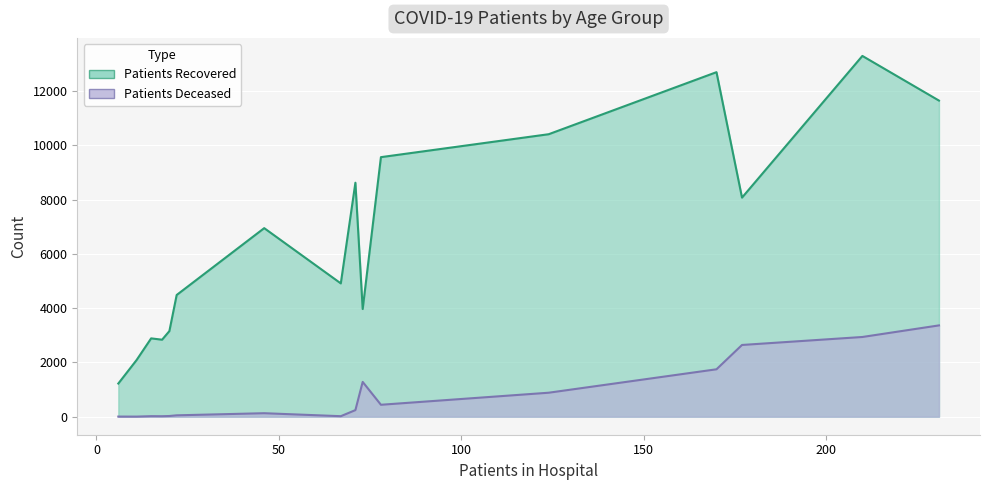

What is the sum of all patients_recovered values?

106768